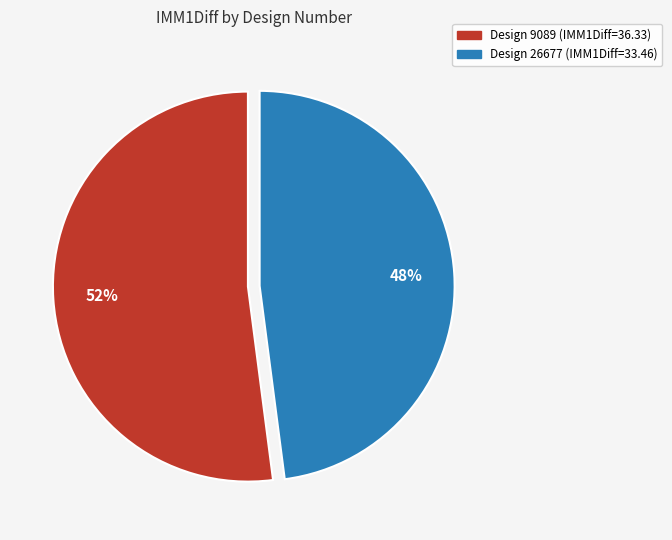

To the nearest percent, what is the average slice percentage?

50%